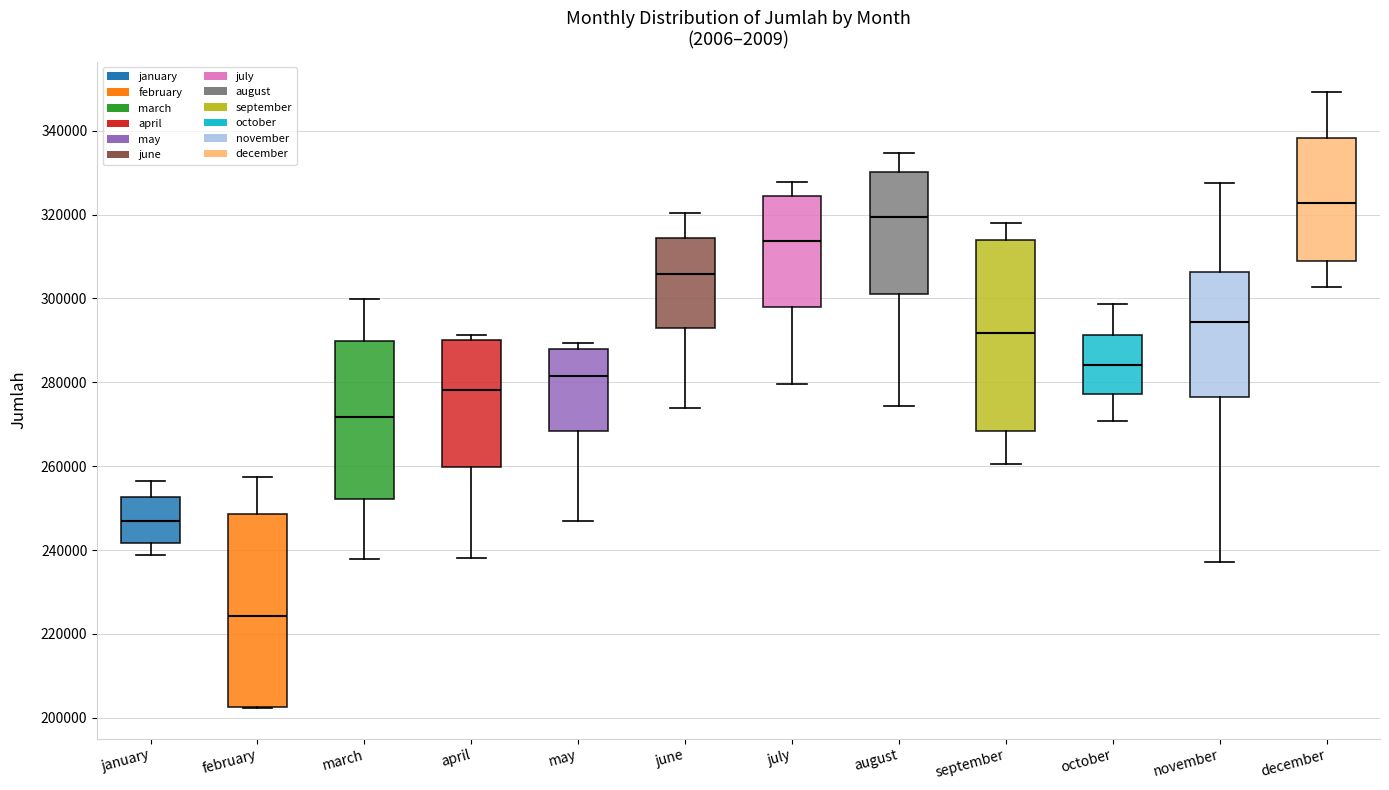

Which box has the highest median line?

december